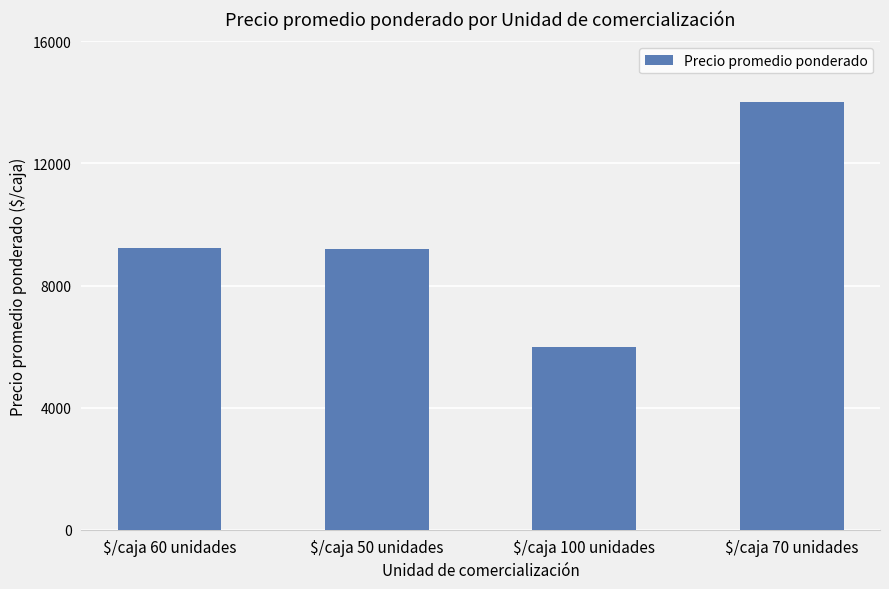

Which label corresponds to the largest value in the chart?

$/caja 70 unidades